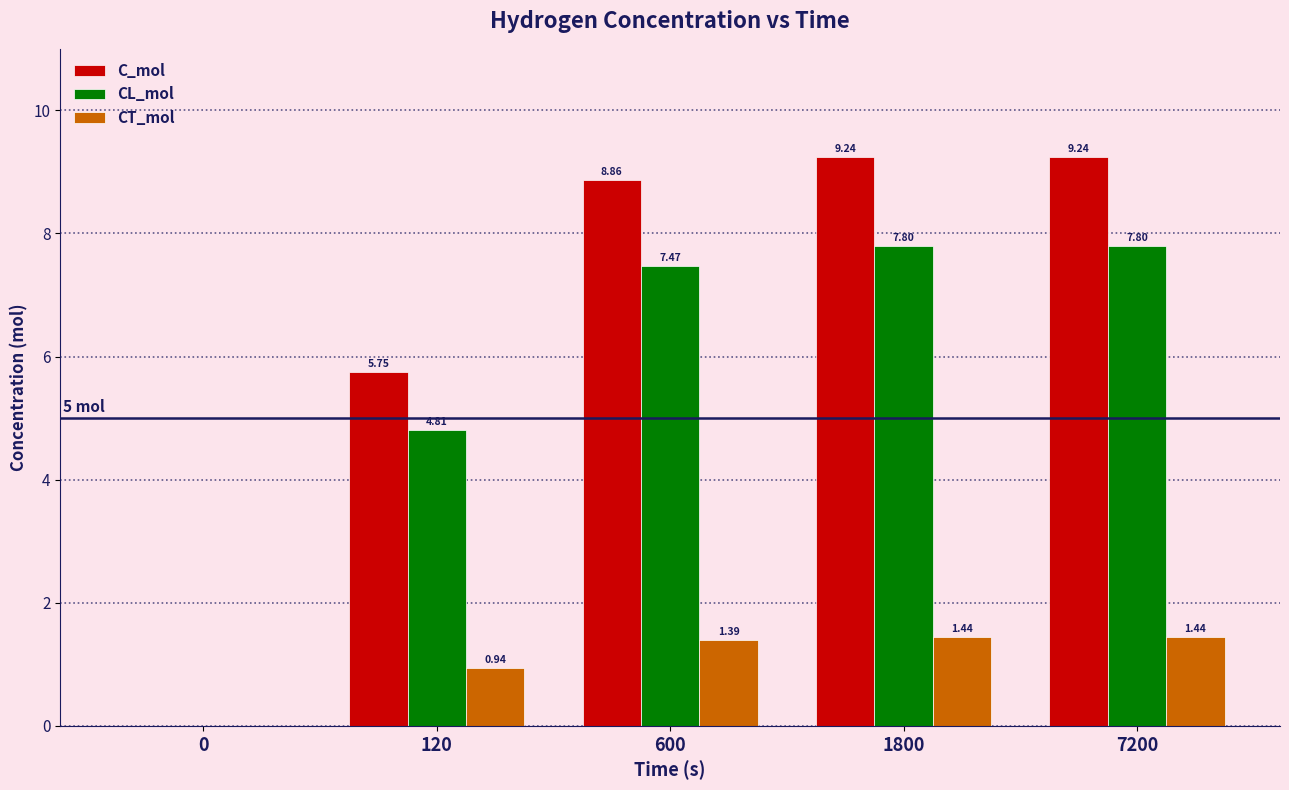

How many groups of bars are there?

5